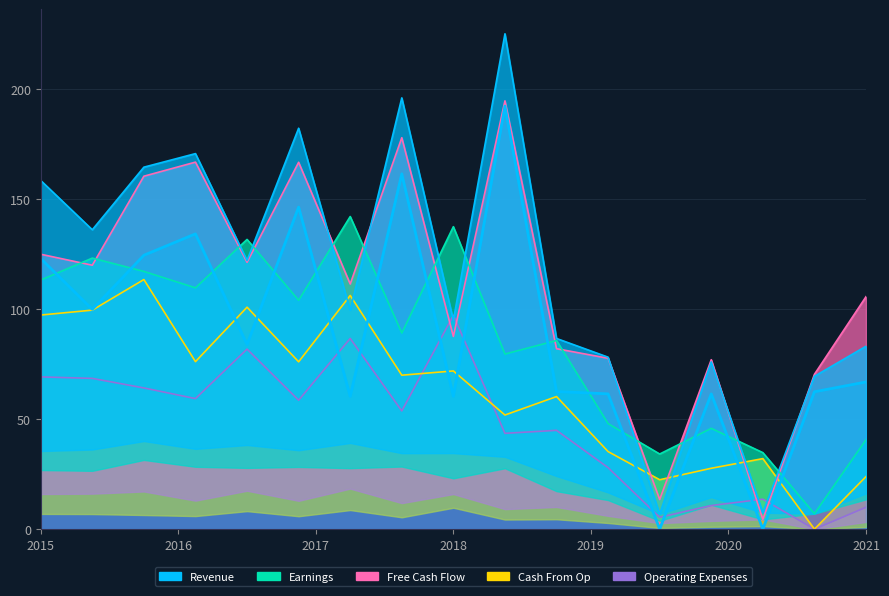

Is the value of Operating Expenses at 12 greater than the value of Earnings at 9?

No